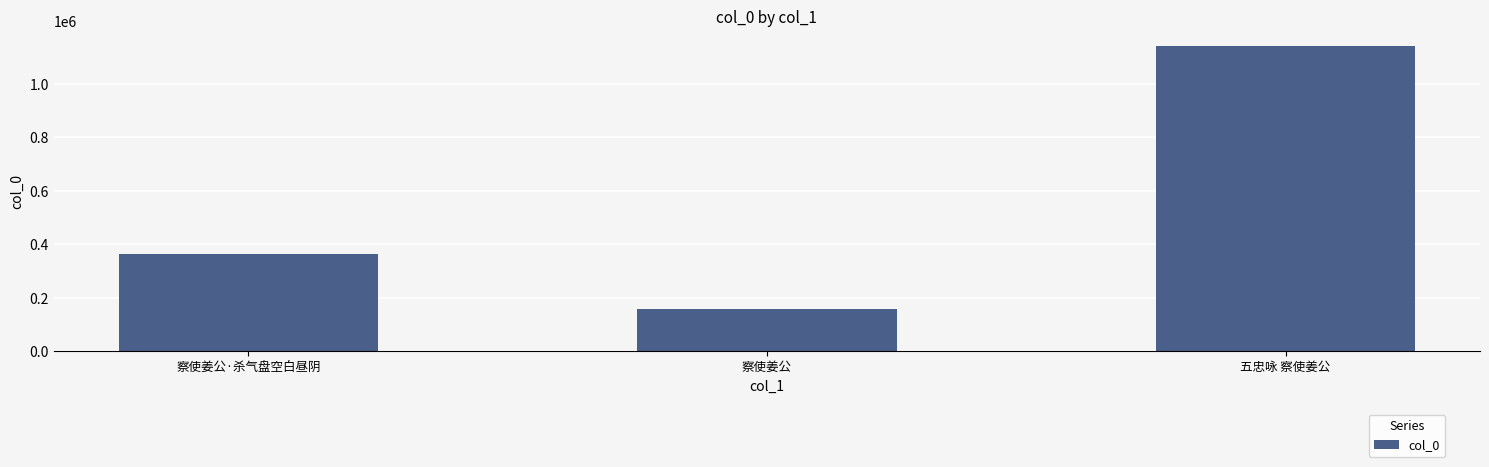

Rank the categories by value from highest to lowest.

五忠咏 察使姜公, 察使姜公·杀气盘空白昼阴, 察使姜公